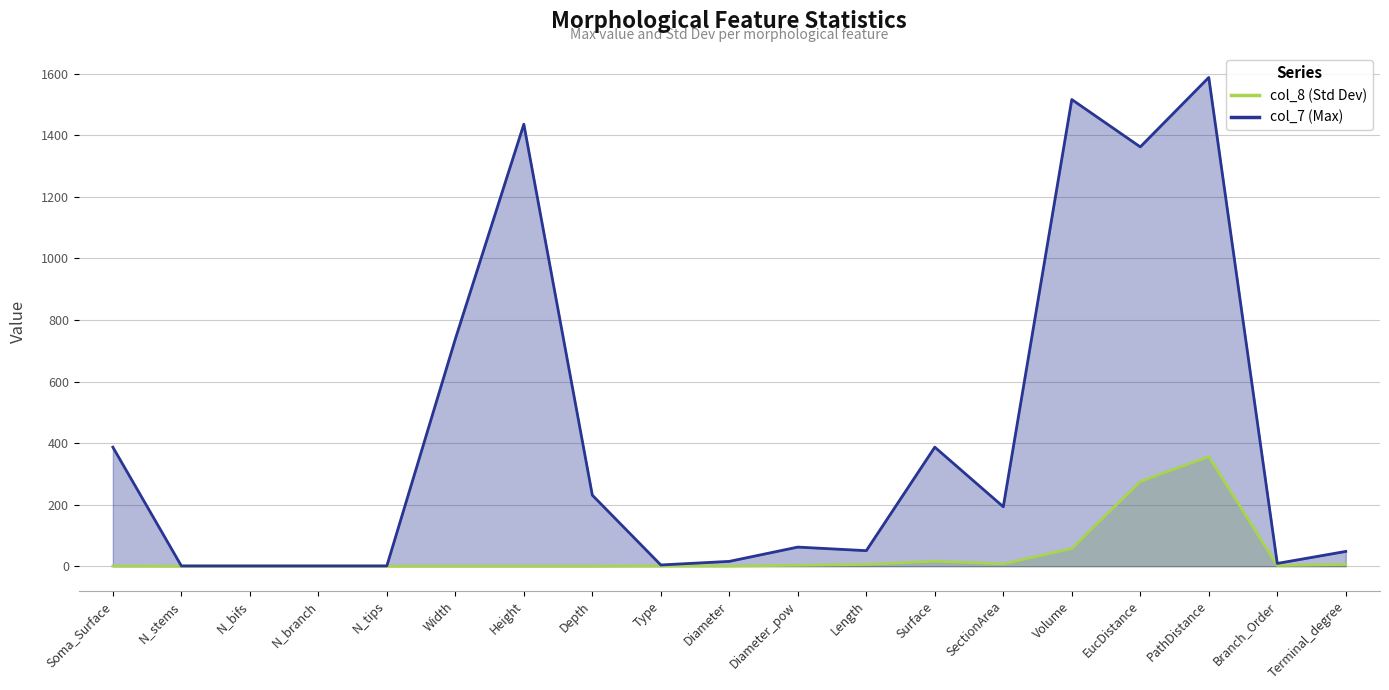

Reading left to right, extract all data points from this chart.

col_8 (Std Dev): Soma_Surface=0.2	N_stems=0.0	N_bifs=0.0	N_branch=0.0	N_tips=0.0	Width=0.0	Height=0.0	Depth=0.0	Type=0.6	Diameter=0.8	Diameter_pow=3.0	Length=5.5	Surface=16.4	SectionArea=7.3	Volume=57.3	EucDistance=275.0	PathDistance=355.9	Branch_Order=2.6	Terminal_degree=5.5
col_7 (Max): Soma_Surface=386.7	N_stems=1.0	N_bifs=1.0	N_branch=1.0	N_tips=1.0	Width=738.3	Height=1436.0	Depth=230.8	Type=4.0	Diameter=15.7	Diameter_pow=62.1	Length=50.5	Surface=386.7	SectionArea=193.1	Volume=1516.2	EucDistance=1362.2	PathDistance=1587.9	Branch_Order=9.0	Terminal_degree=48.0